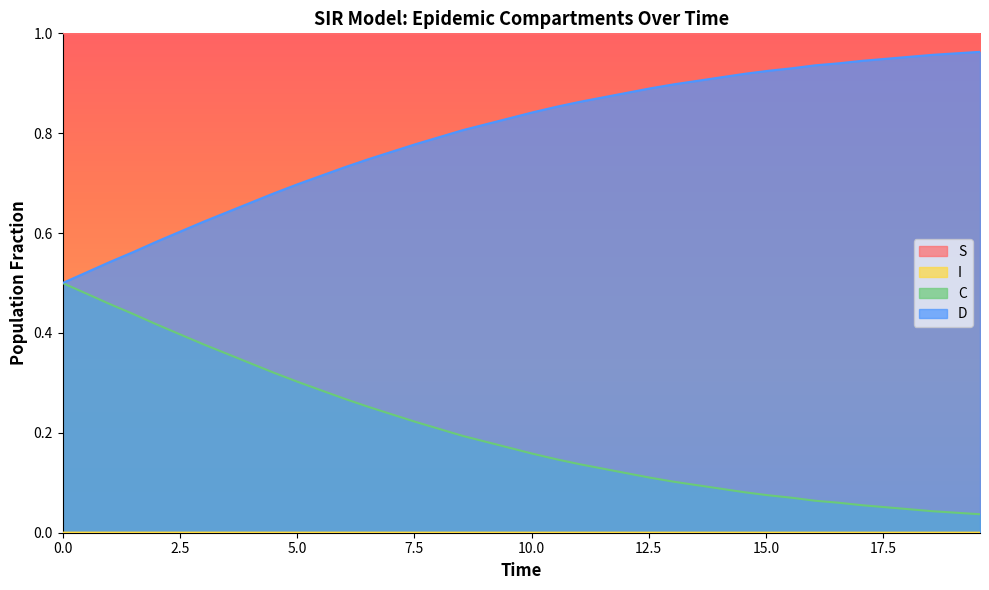

True or false: S and D intersect in this chart.

False